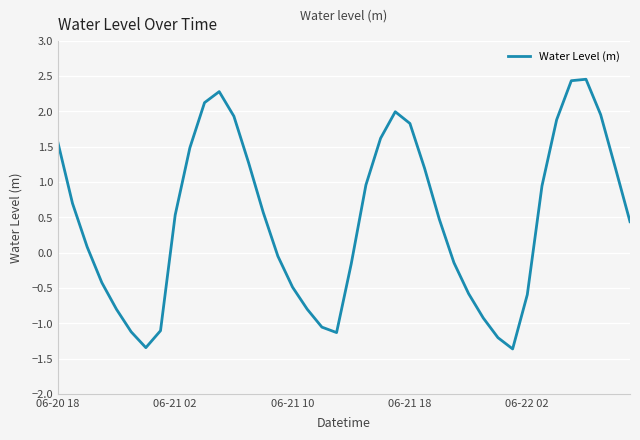

How many lines are shown in the chart?

1